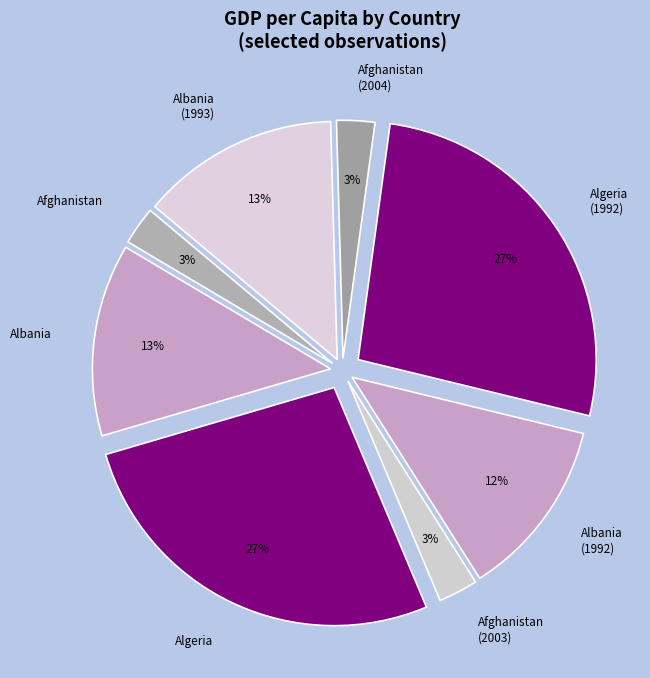

To the nearest percent, what is the difference between the Albania and Albania (1992) slice percentages?

1%